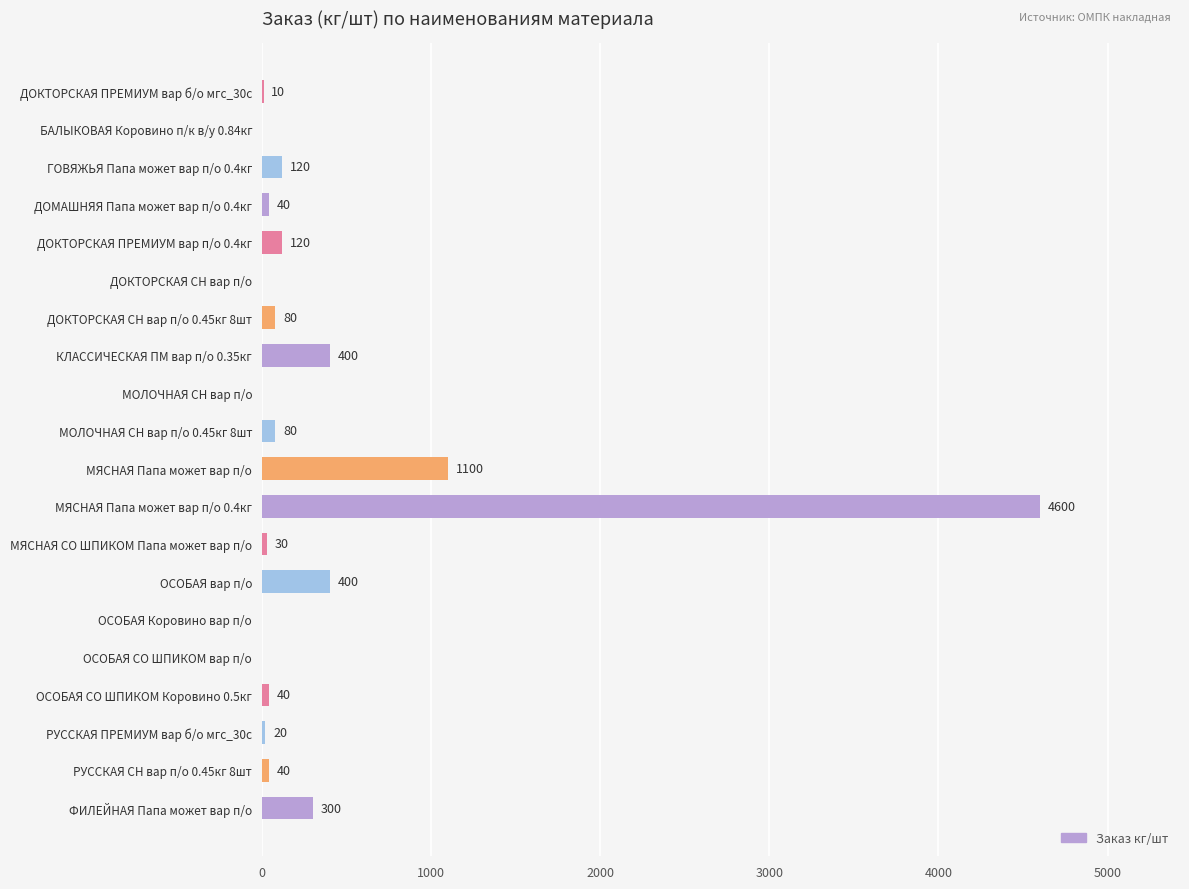

How many categories are shown in the chart?

20